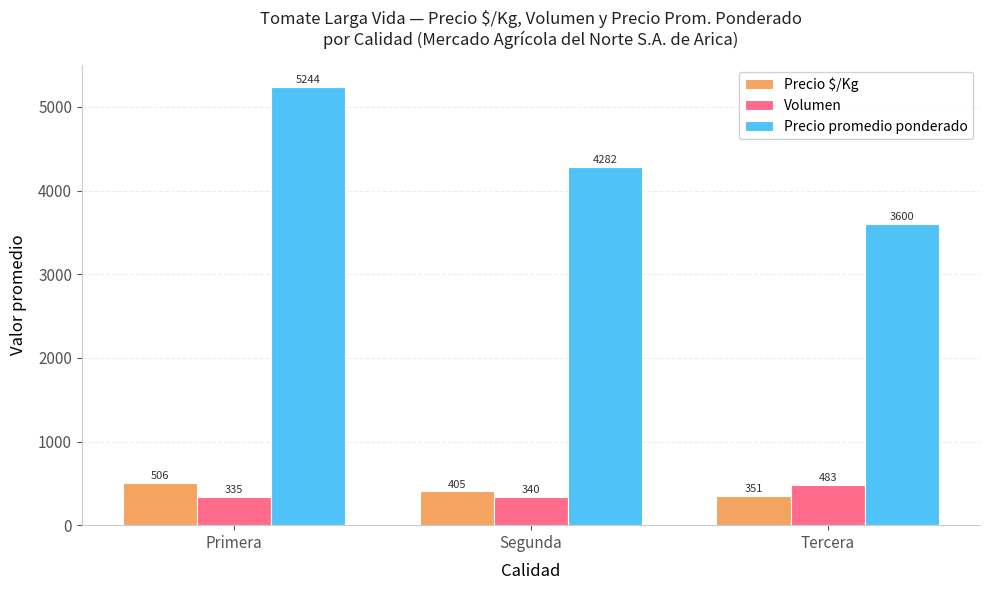

At how many categories does at least one series exceed 502?

3